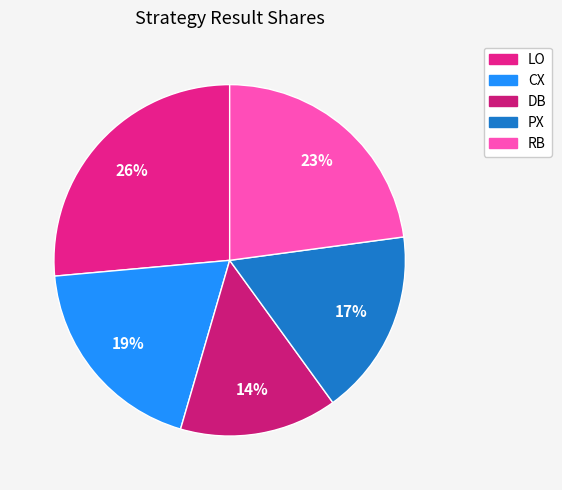

Which slice is the smallest?

DB